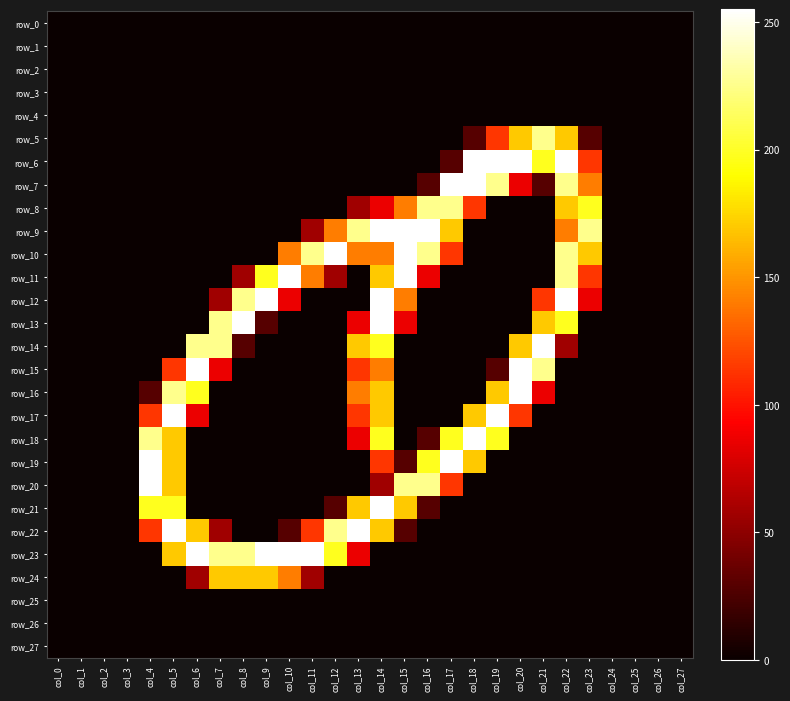

Which label corresponds to the largest value in the chart?

col_18